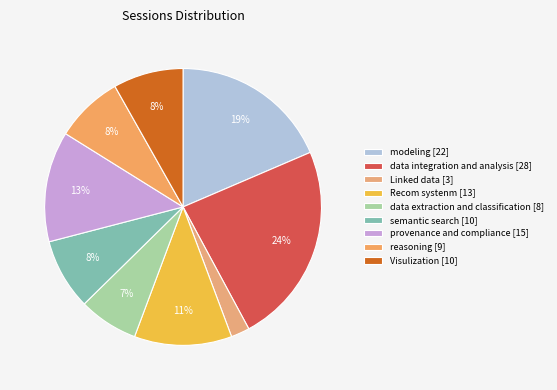

How many segments does this pie chart have?

9